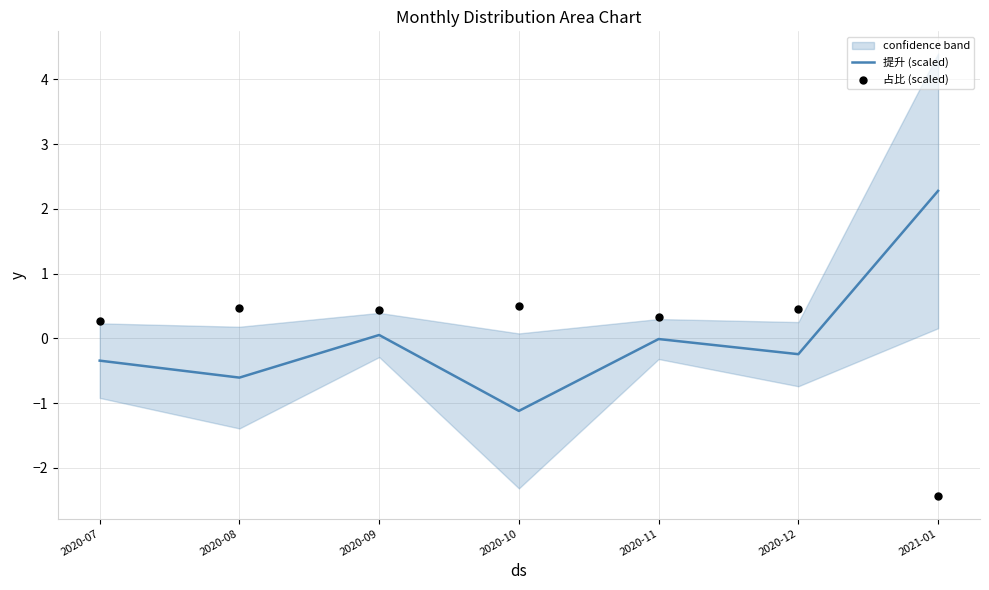

Which series has the largest total across all categories?

占比 (scaled)